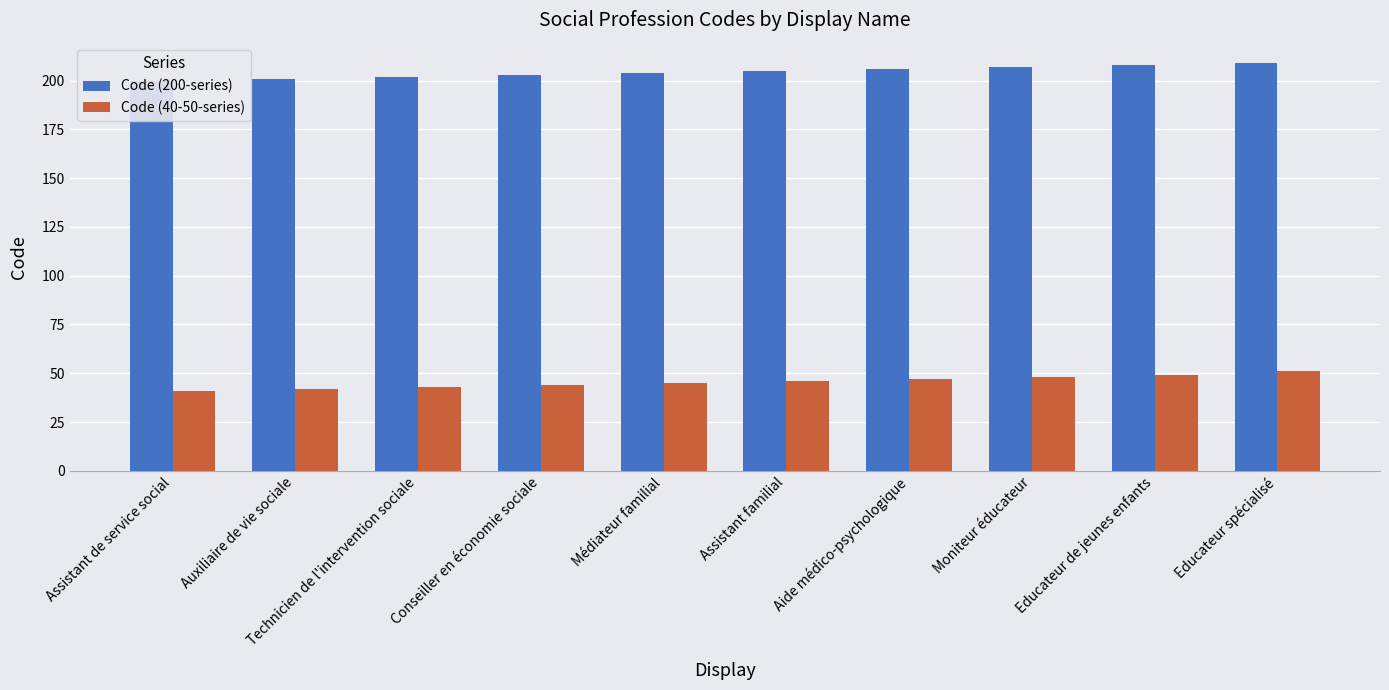

Which category has the lowest value in the Code (40-50-series) series?

Assistant de service social